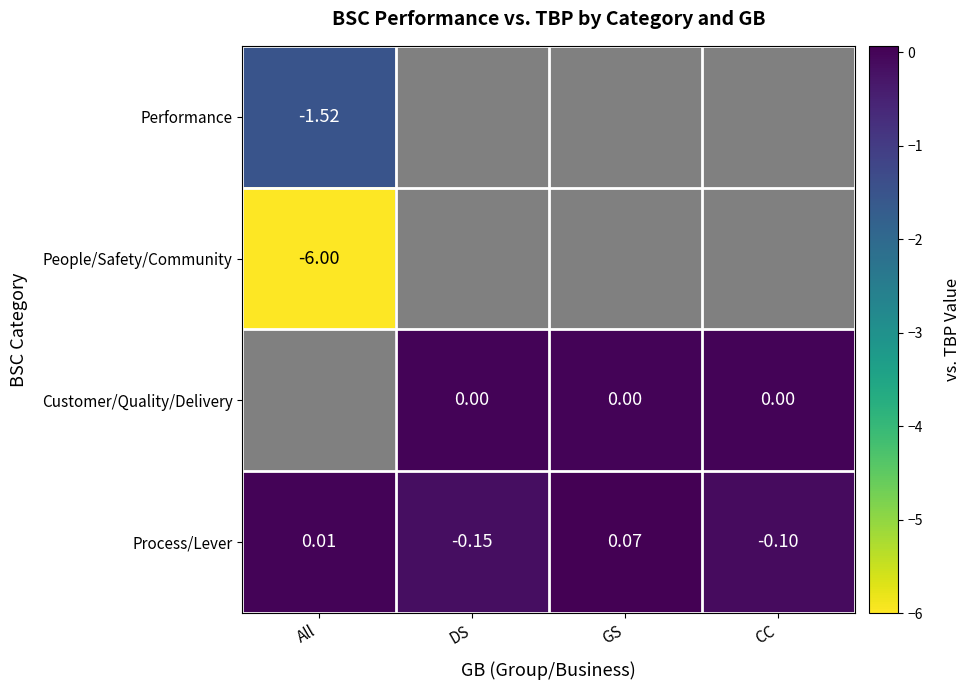

At which label is Process/Lever closest to 0?

All